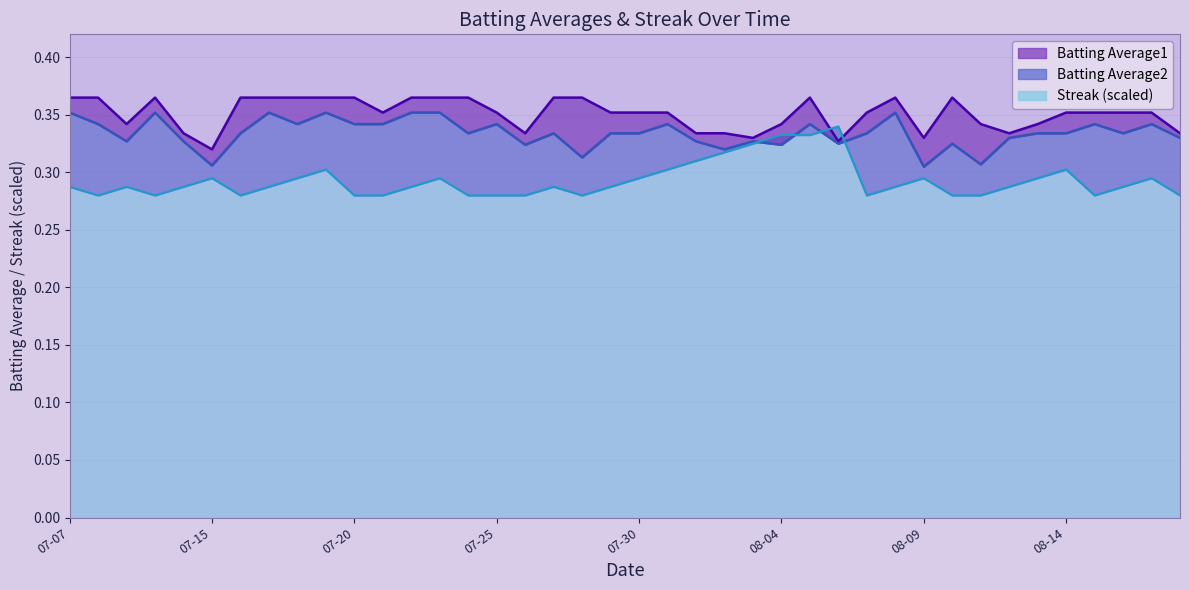

What is the approximate value of Batting Average1 at 07-15?

0.3